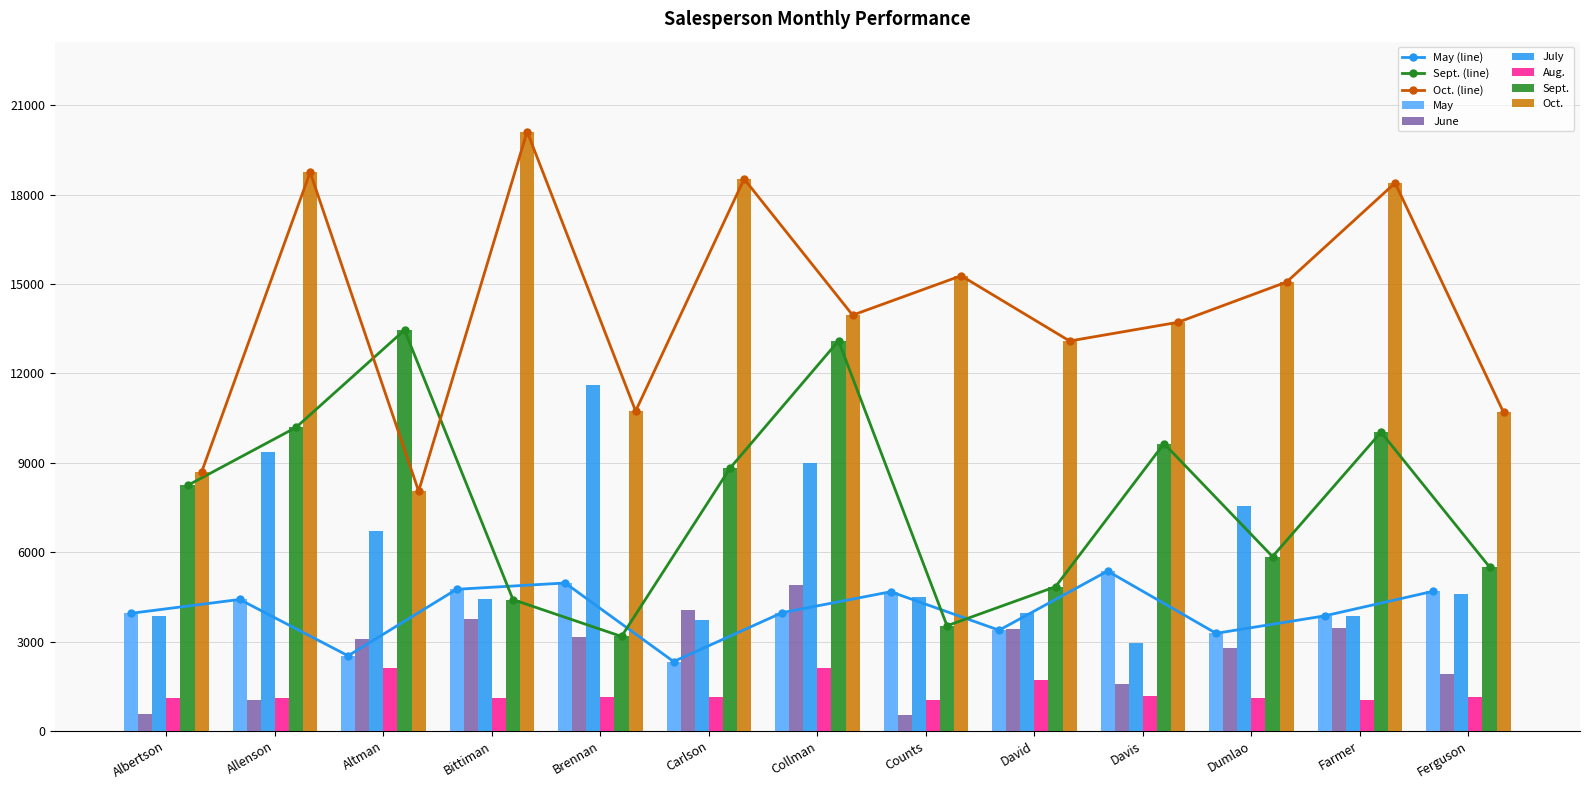

Which has a higher value, David or Brennan?

Brennan